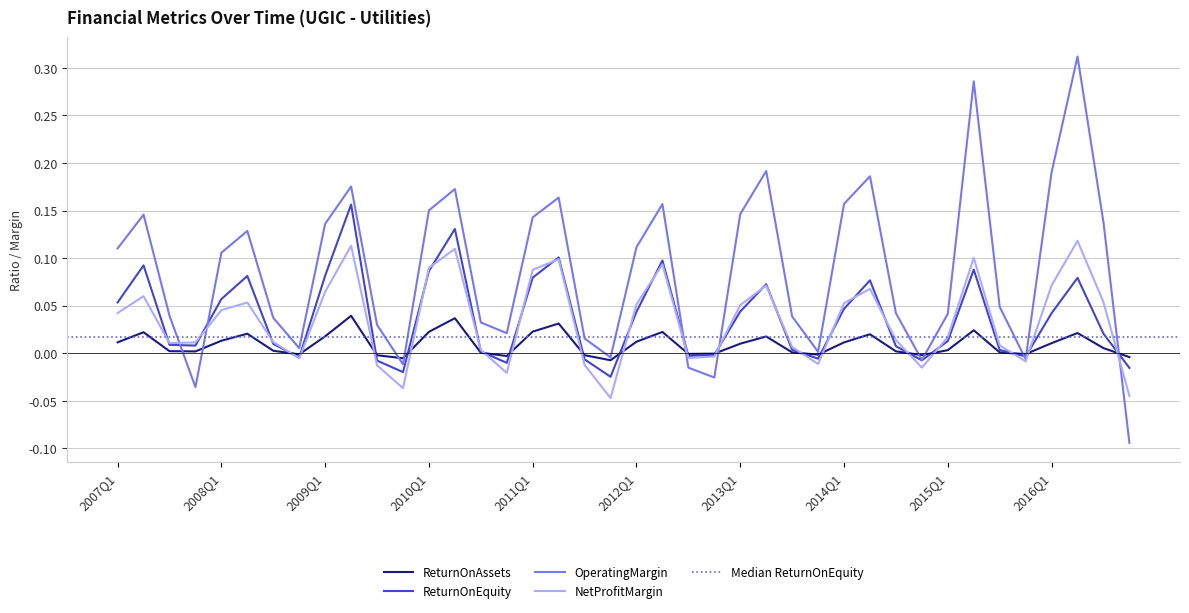

Which label corresponds to the largest value in the chart?

2016Q2